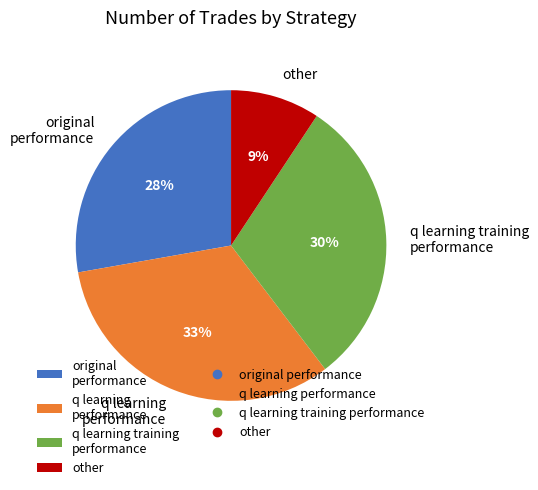

What is the smallest slice in the pie chart?

other